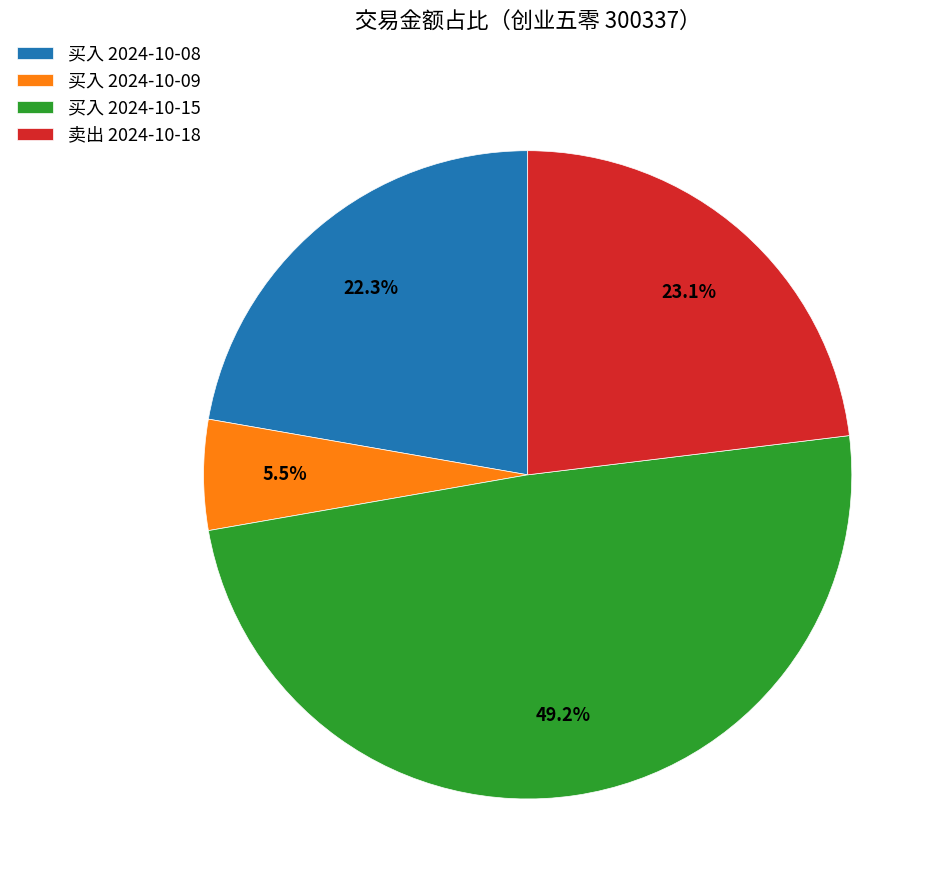

Does 买入 2024-10-09 account for over 50% of the chart?

No